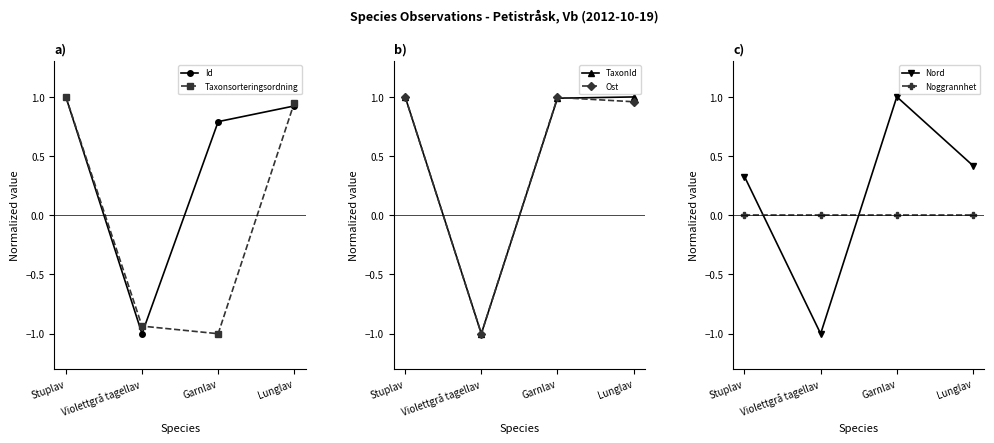

Rank the series by their maximum value, from highest to lowest.

Id, Taxonsorteringsordning, TaxonId, Ost, Nord, Noggrannhet